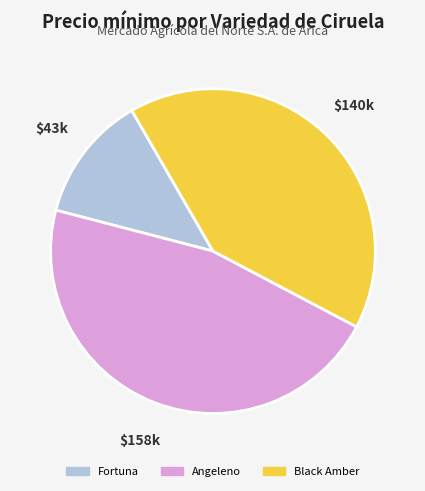

Does any single category account for the majority?

No